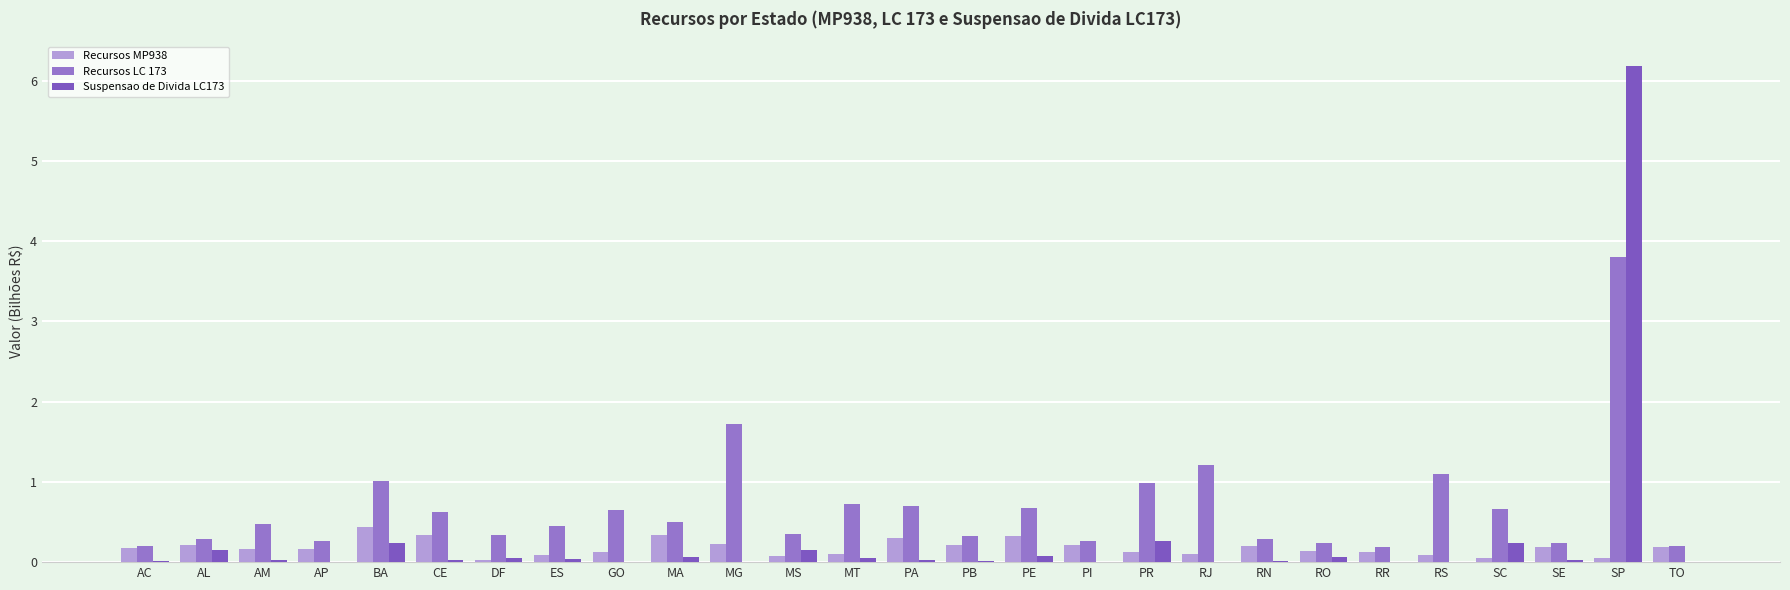

What is the total value across all series at PB?

0.6